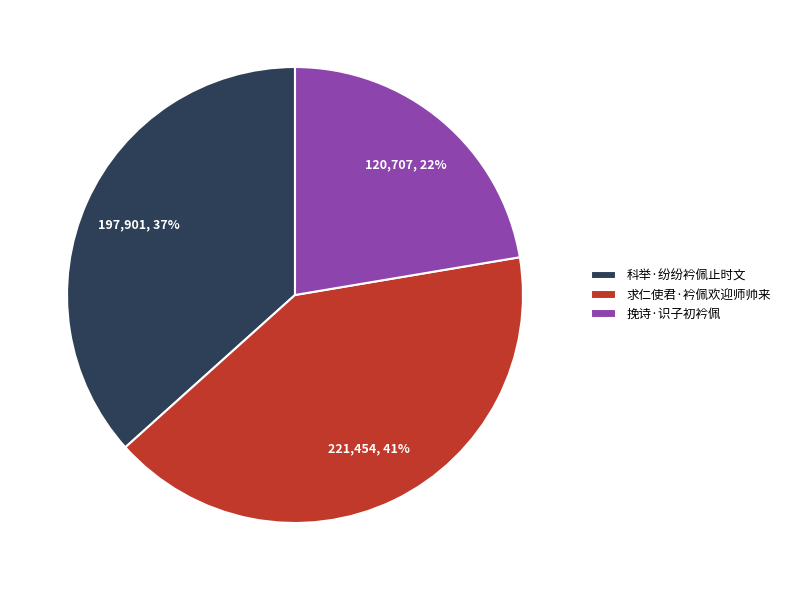

To the nearest percent, what is the combined percentage of 科举·纷纷衿佩止时文 and 挽诗·识子初衿佩?

59%